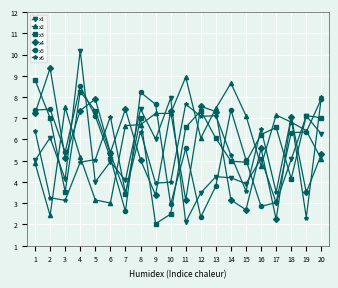

At how many categories does at least one series exceed 9?

2